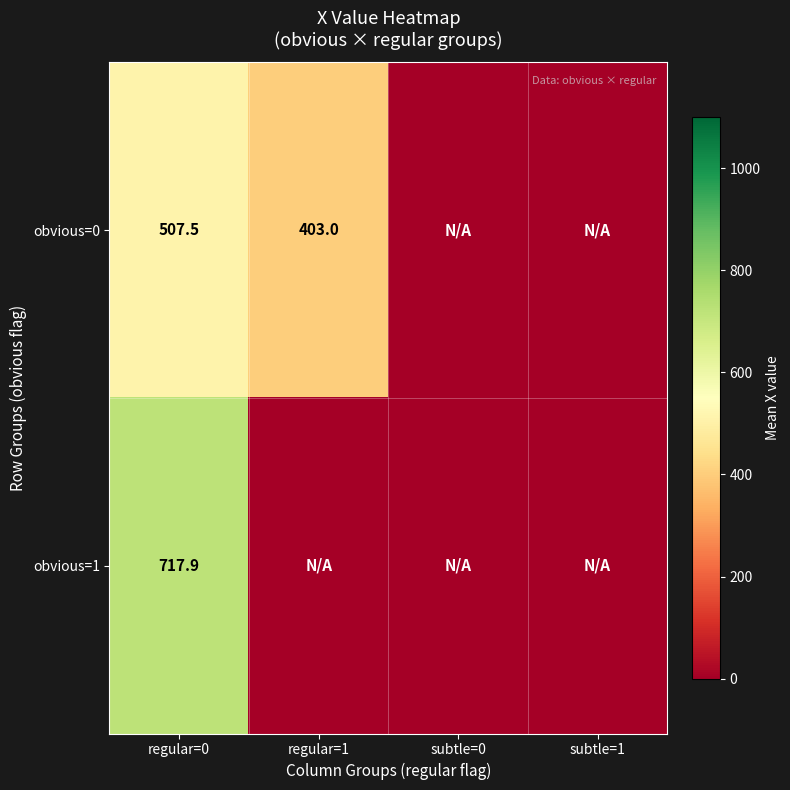

How many categories are shown in the chart?

4